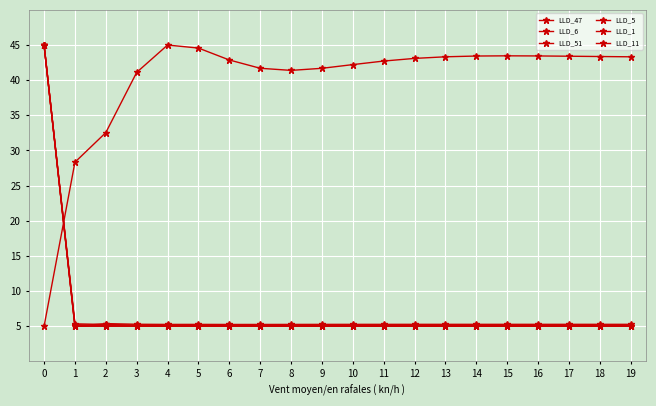

After their last crossing, which series has the higher values: LLD_11 or LLD_47?

LLD_11